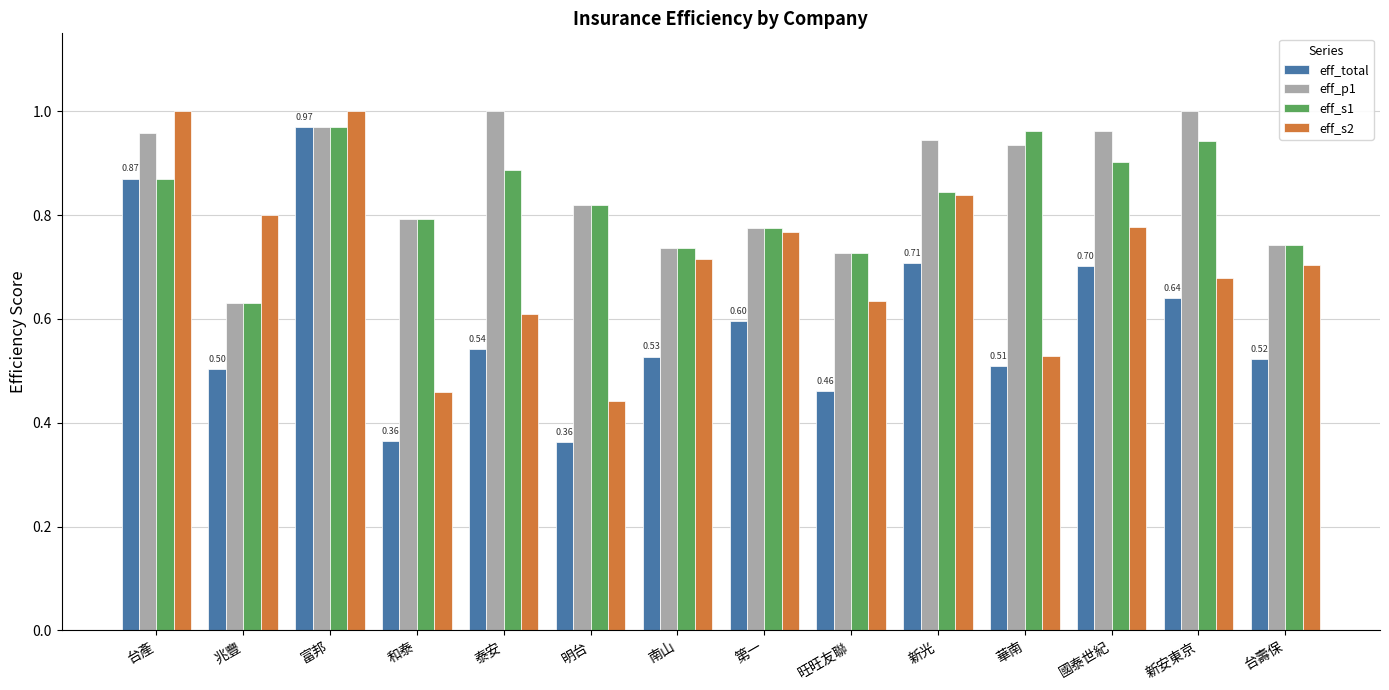

What is the total value across all series at 第一?

2.9